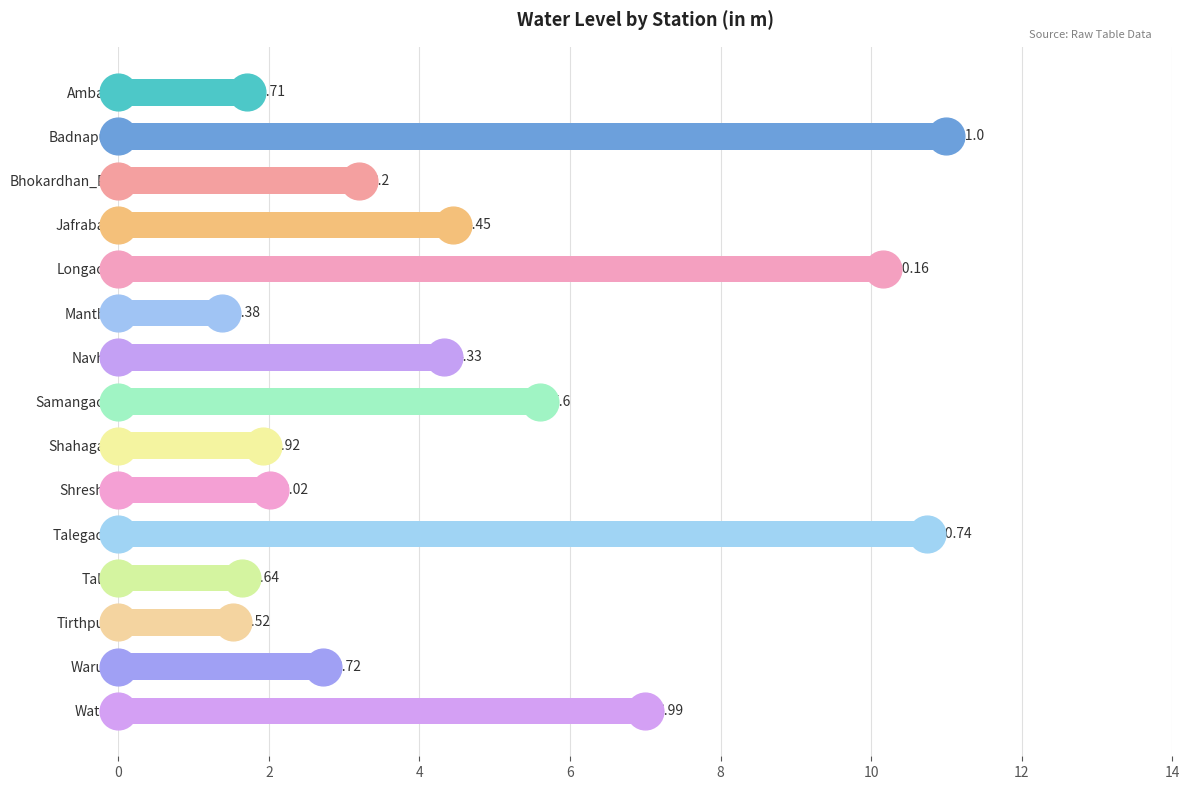

What is the ratio of the value at Watur to the value at Badnapur?

0.6